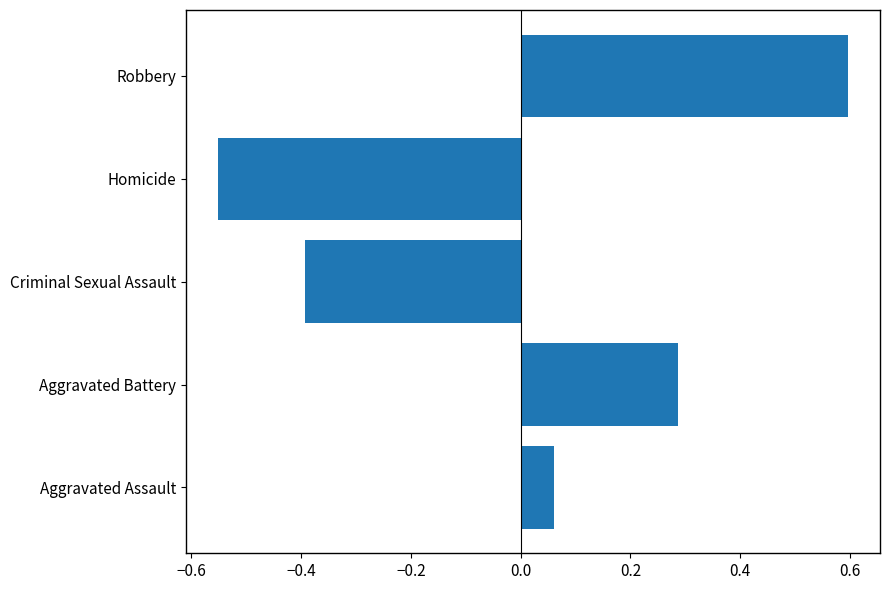

At which label is the value closest to 0?

Aggravated Assault